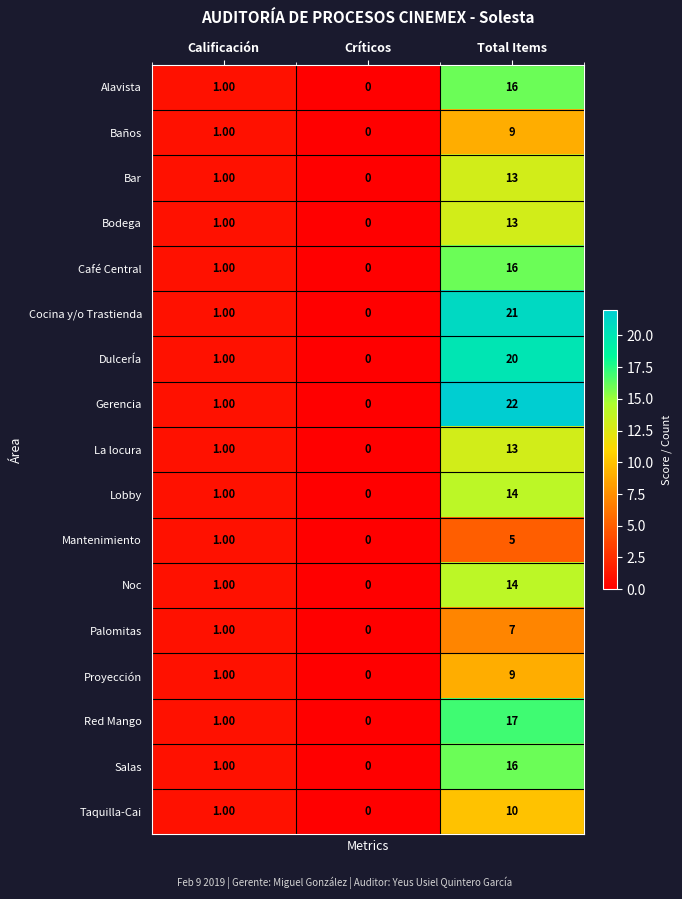

What is the maximum value shown in the chart?

22